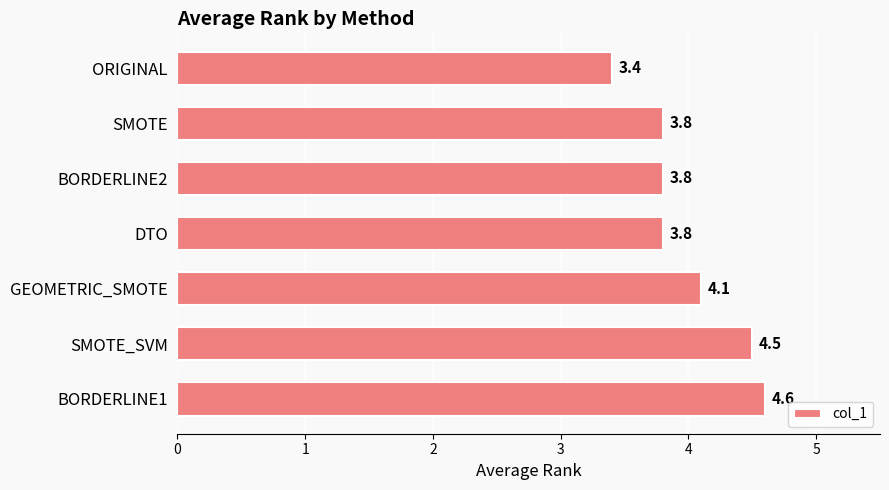

What is the change in value from SMOTE_SVM to BORDERLINE1?

+0.1